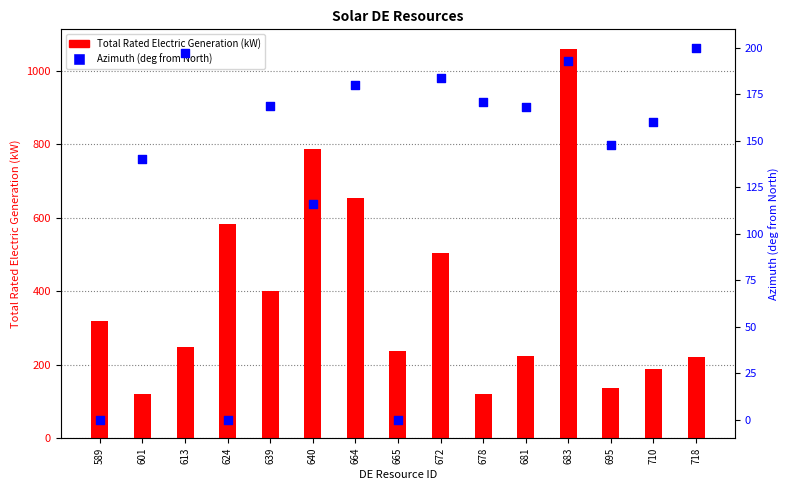

Which series contains the highest Y value?

Total Rated Electric Generation (kW)